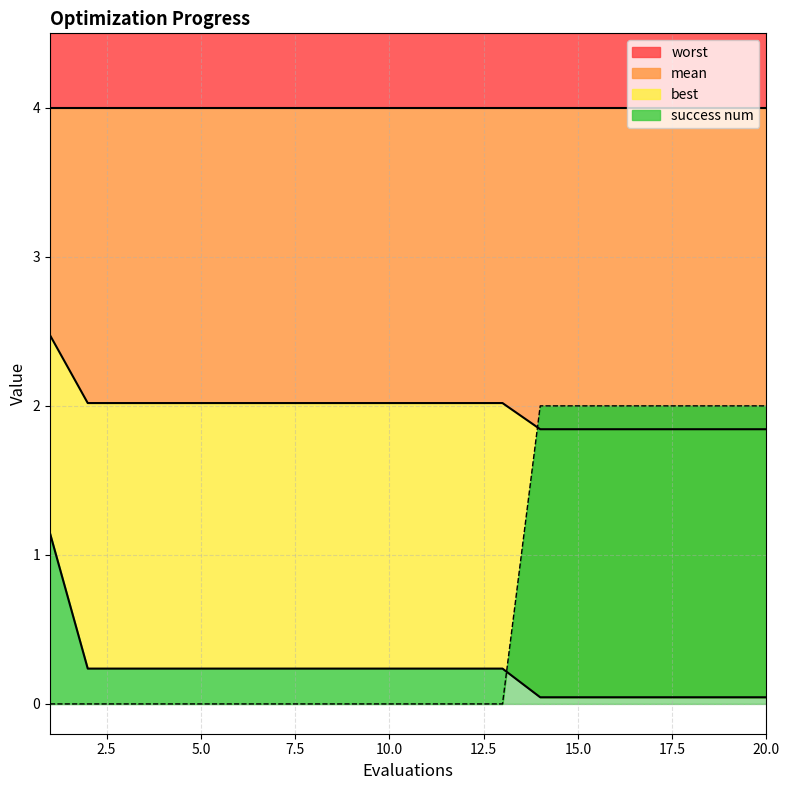

Which series has the largest range (max minus min)?

success num